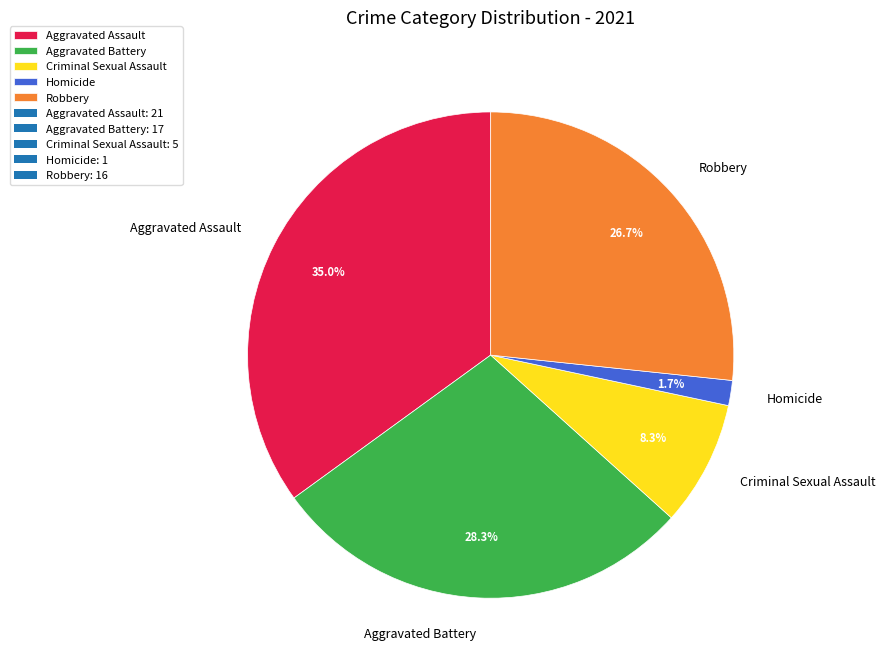

Is Homicide the majority of the pie?

No